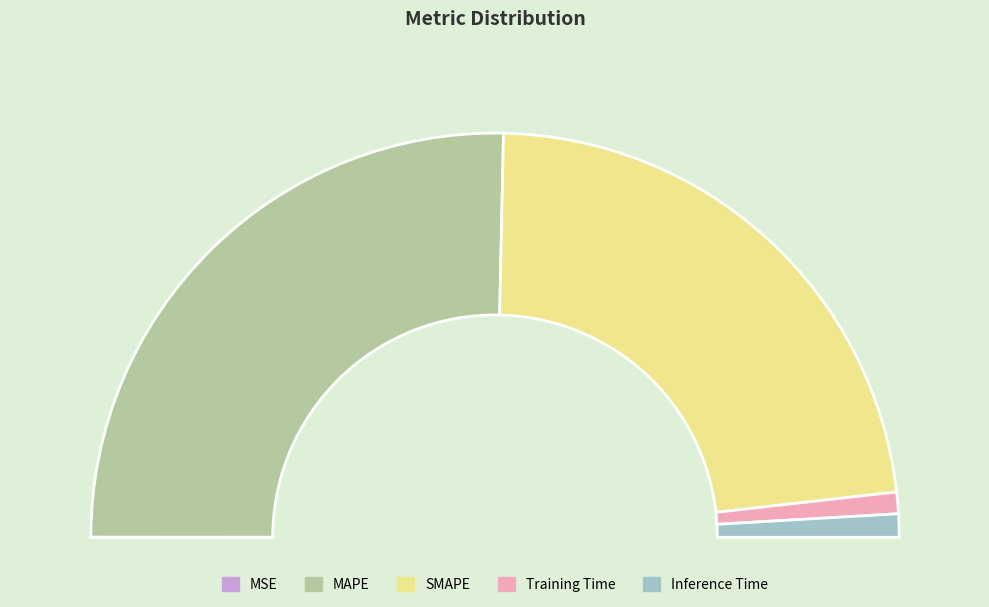

Rank the categories by value from lowest to highest.

MSE, Training Time, Inference Time, SMAPE, MAPE